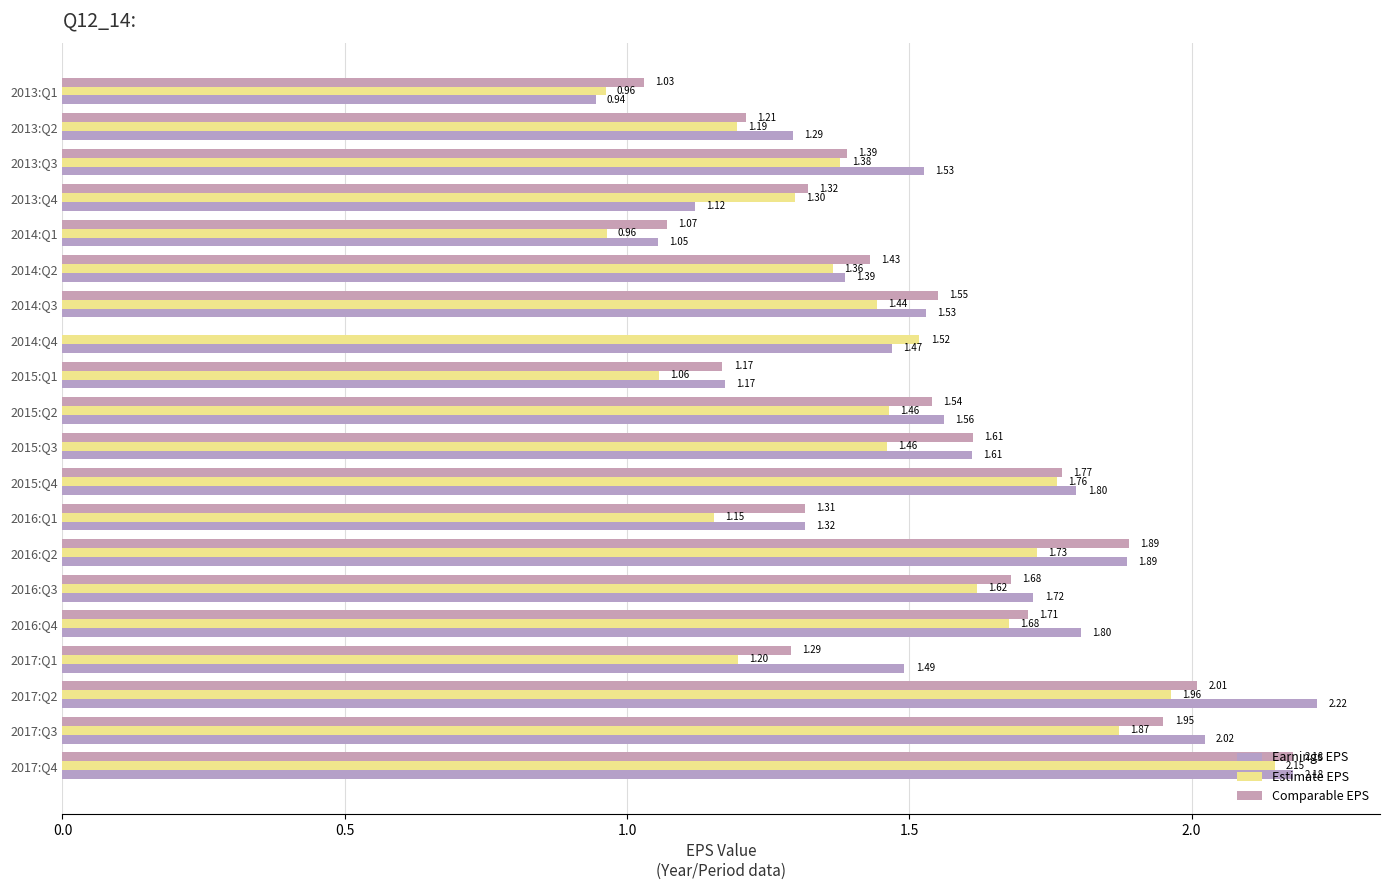

At which label is Comparable EPS closest to 1?

2013:Q1